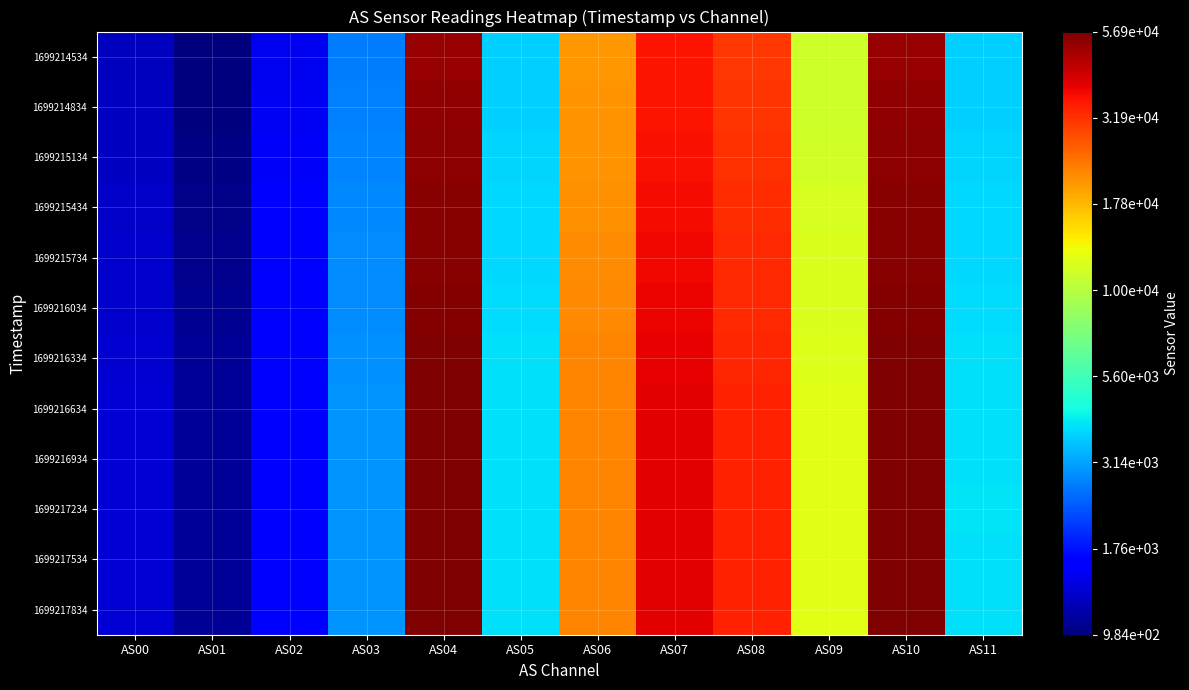

Reading right to left, list all the values displayed in this chart.

1699214534: AS11=3742	AS10=52259	AS09=11160	AS08=30709	AS07=35923	AS06=20321	AS05=3738	AS04=52255	AS03=2690	AS02=1477	AS01=984	AS00=1237
1699214834: AS11=3778	AS10=52856	AS09=11289	AS08=31240	AS07=36272	AS06=20644	AS05=3774	AS04=52856	AS03=2729	AS02=1498	AS01=995	AS00=1250
1699215134: AS11=3805	AS10=53468	AS09=11436	AS08=31798	AS07=36625	AS06=20949	AS05=3802	AS04=53454	AS03=2766	AS02=1519	AS01=1009	AS00=1261
1699215434: AS11=3860	AS10=54320	AS09=11694	AS08=32220	AS07=37251	AS06=21220	AS05=3858	AS04=54314	AS03=2814	AS02=1541	AS01=1028	AS00=1275
1699215734: AS11=3904	AS10=54938	AS09=11852	AS08=32725	AS07=37990	AS06=21587	AS05=3900	AS04=54931	AS03=2859	AS02=1564	AS01=1045	AS00=1294
1699216034: AS11=3958	AS10=55624	AS09=11999	AS08=33035	AS07=38386	AS06=21859	AS05=3952	AS04=55617	AS03=2890	AS02=1583	AS01=1057	AS00=1308
1699216334: AS11=4000	AS10=56229	AS09=12210	AS08=33535	AS07=39049	AS06=22086	AS05=3996	AS04=56203	AS03=2915	AS02=1606	AS01=1070	AS00=1322
1699216634: AS11=4024	AS10=56859	AS09=12361	AS08=33793	AS07=39514	AS06=22293	AS05=4022	AS04=56874	AS03=2942	AS02=1618	AS01=1080	AS00=1337
1699216934: AS11=4030	AS10=56808	AS09=12358	AS08=33823	AS07=39513	AS06=22270	AS05=4026	AS04=56820	AS03=2941	AS02=1620	AS01=1082	AS00=1338
1699217234: AS11=4034	AS10=56861	AS09=12372	AS08=33835	AS07=39549	AS06=22286	AS05=4032	AS04=56848	AS03=2944	AS02=1621	AS01=1082	AS00=1339
1699217534: AS11=4032	AS10=56832	AS09=12365	AS08=33816	AS07=39546	AS06=22282	AS05=4026	AS04=56818	AS03=2941	AS02=1619	AS01=1081	AS00=1339
1699217834: AS11=4030	AS10=56795	AS09=12358	AS08=33808	AS07=39522	AS06=22273	AS05=4024	AS04=56768	AS03=2941	AS02=1619	AS01=1081	AS00=1338